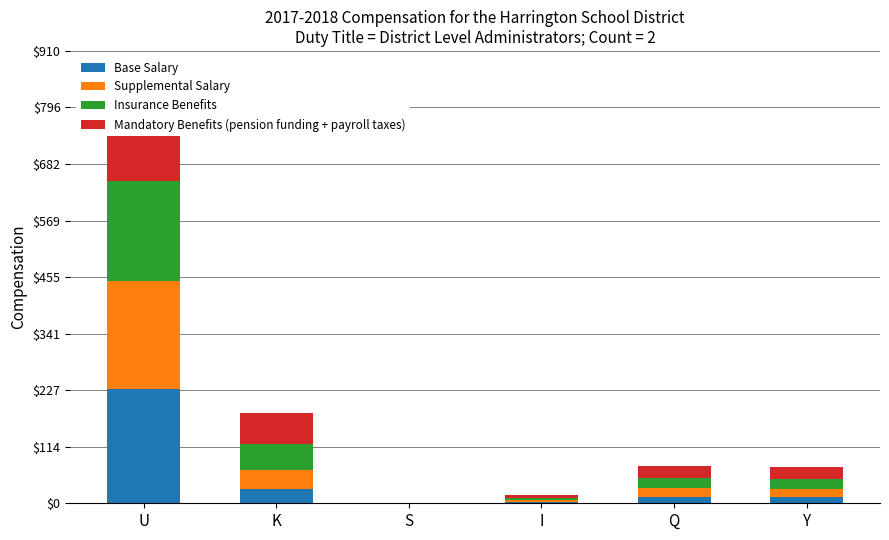

Which series changed the most between I and Q?

Mandatory Benefits (pension funding + payroll taxes)